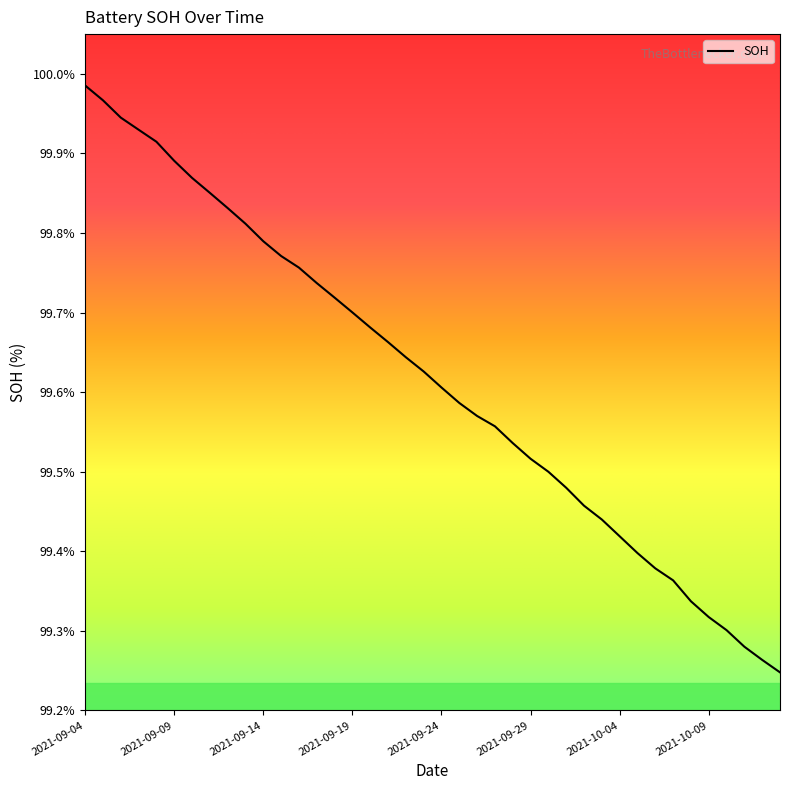

What is the difference between the maximum and minimum values?

0.7